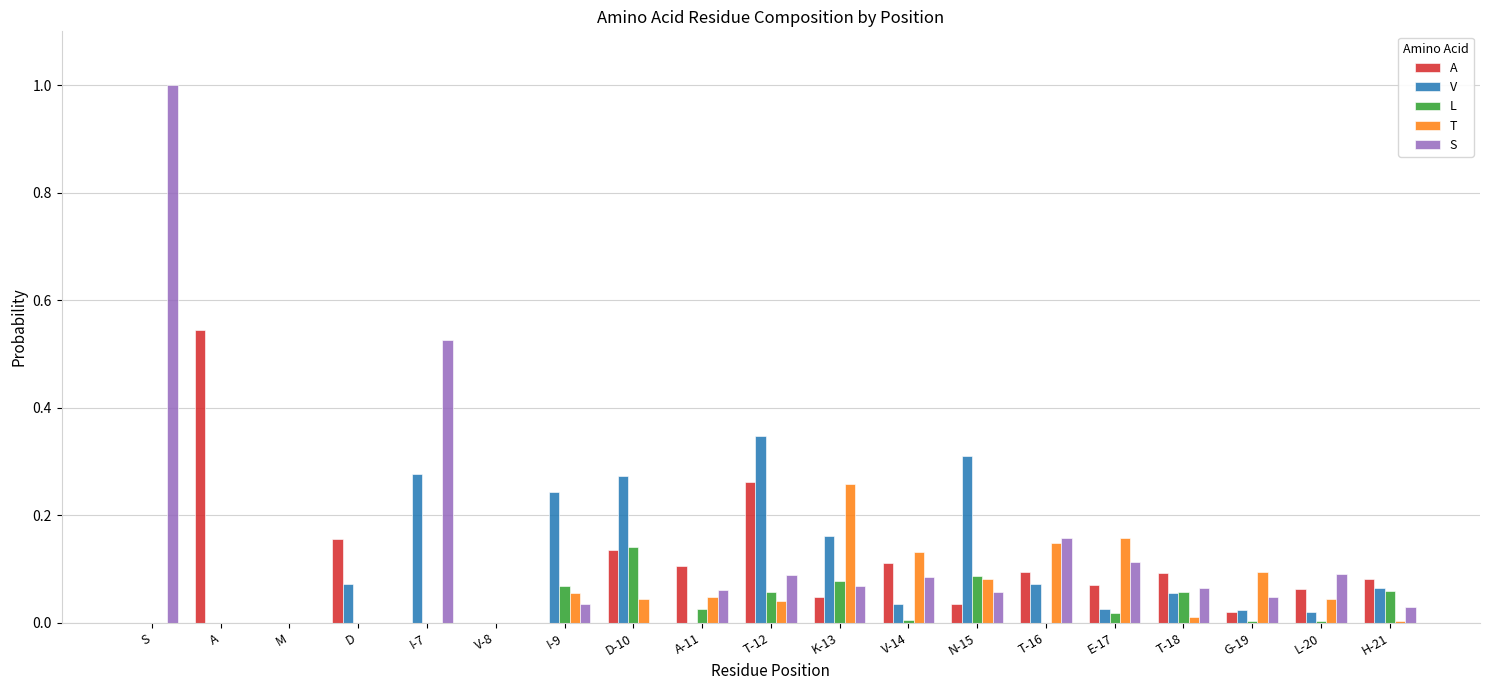

What are all the series names shown in the legend?

A, V, L, T, S